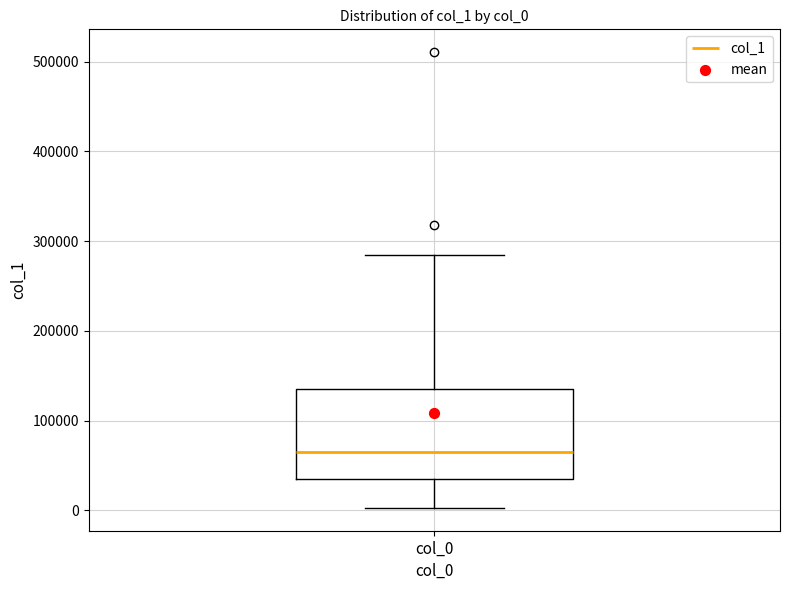

Where is the upper edge of the box for col_0 on the y-axis? The values are not printed on the chart, so give them approximately, as read against the axis.

130000